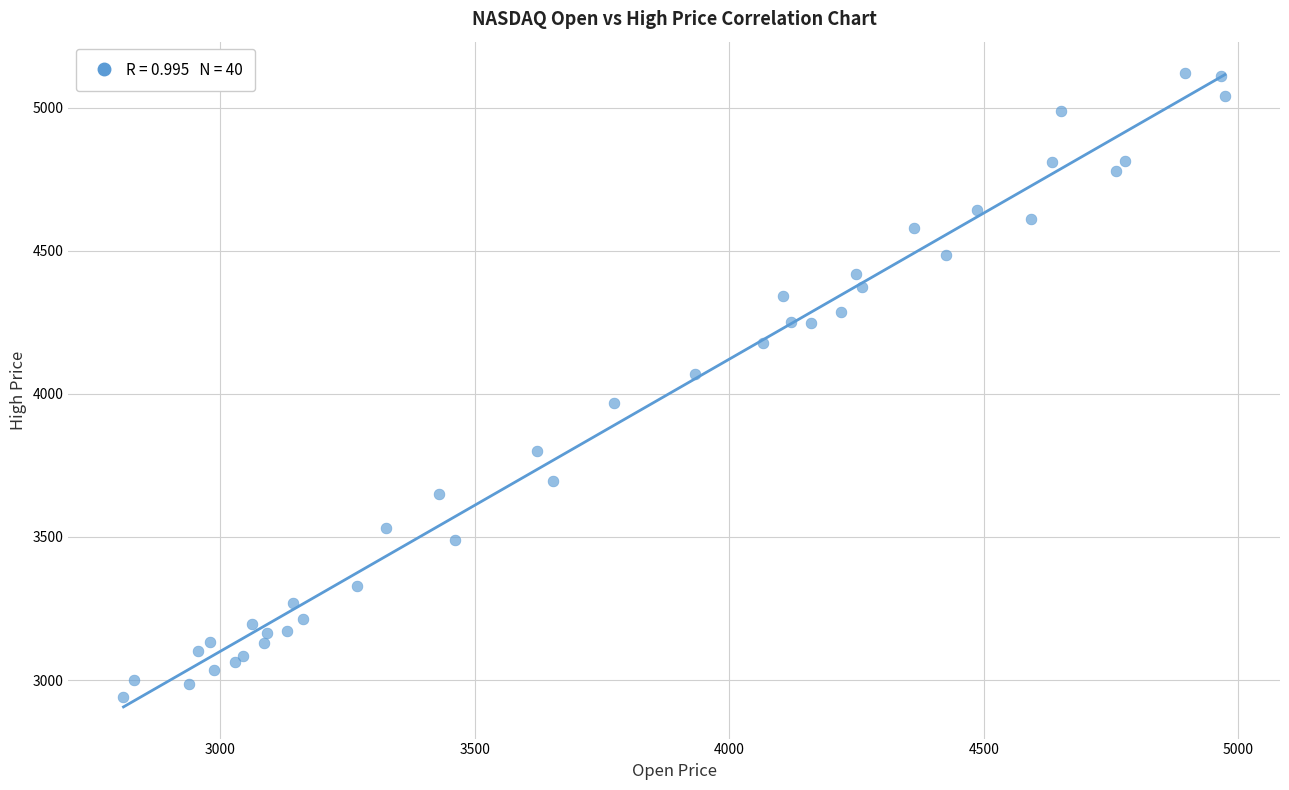

What Y value in the scatter plot is closest to 4031?

4069.7